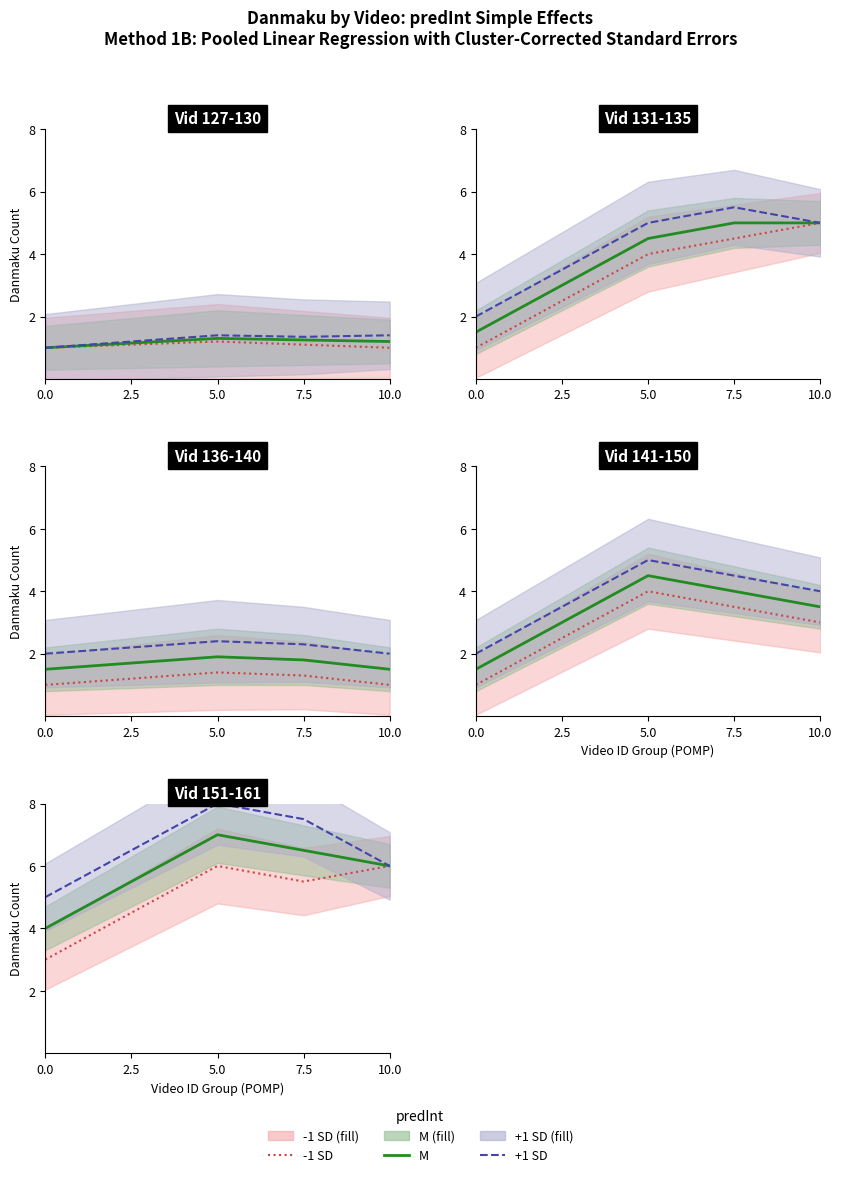

Rank the categories by +1 SD value from highest to lowest.

5.0, 7.5, 2.5, 10.0, 0.0